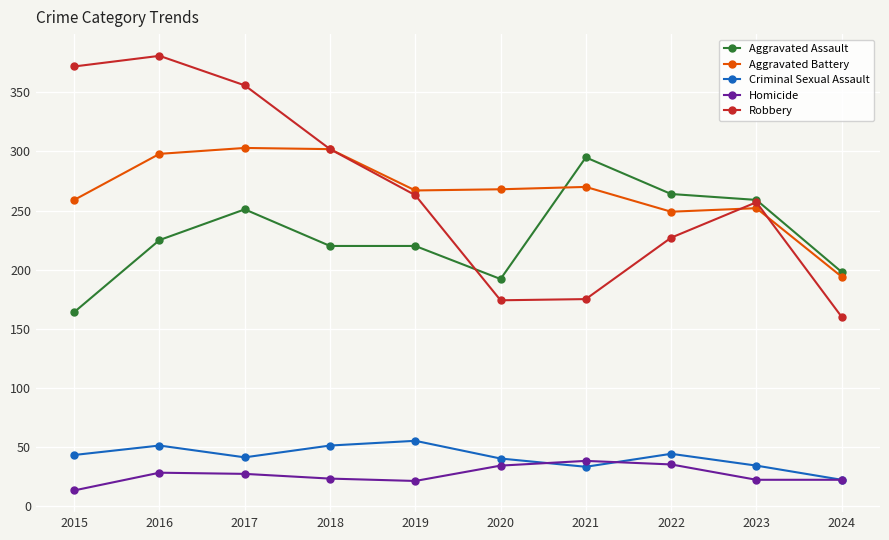

Is the value of Homicide at 2020 greater than the value of Criminal Sexual Assault at 2018?

No